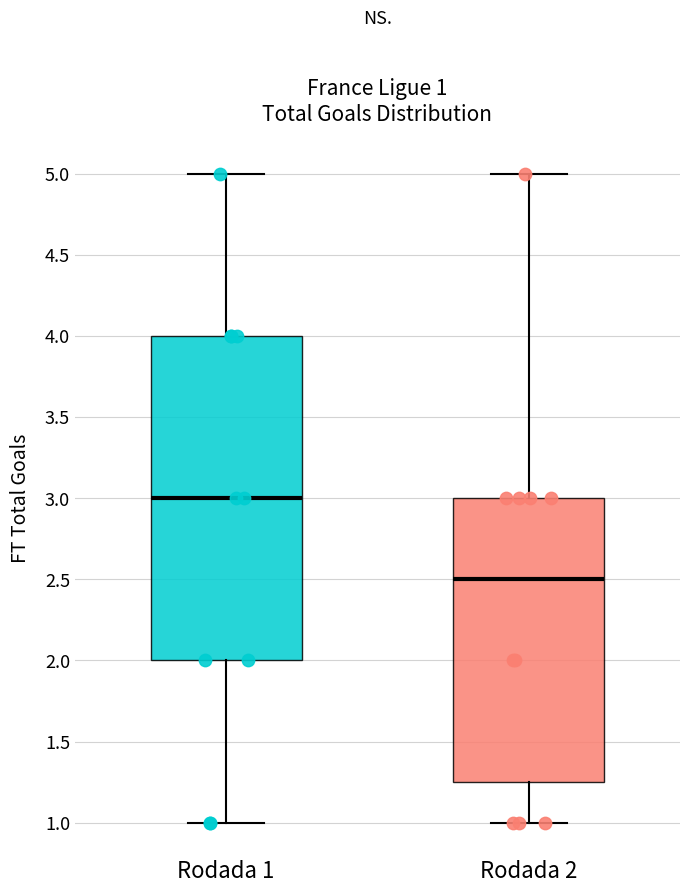

Which box is the tallest, from its lower edge to its upper edge?

Rodada 1